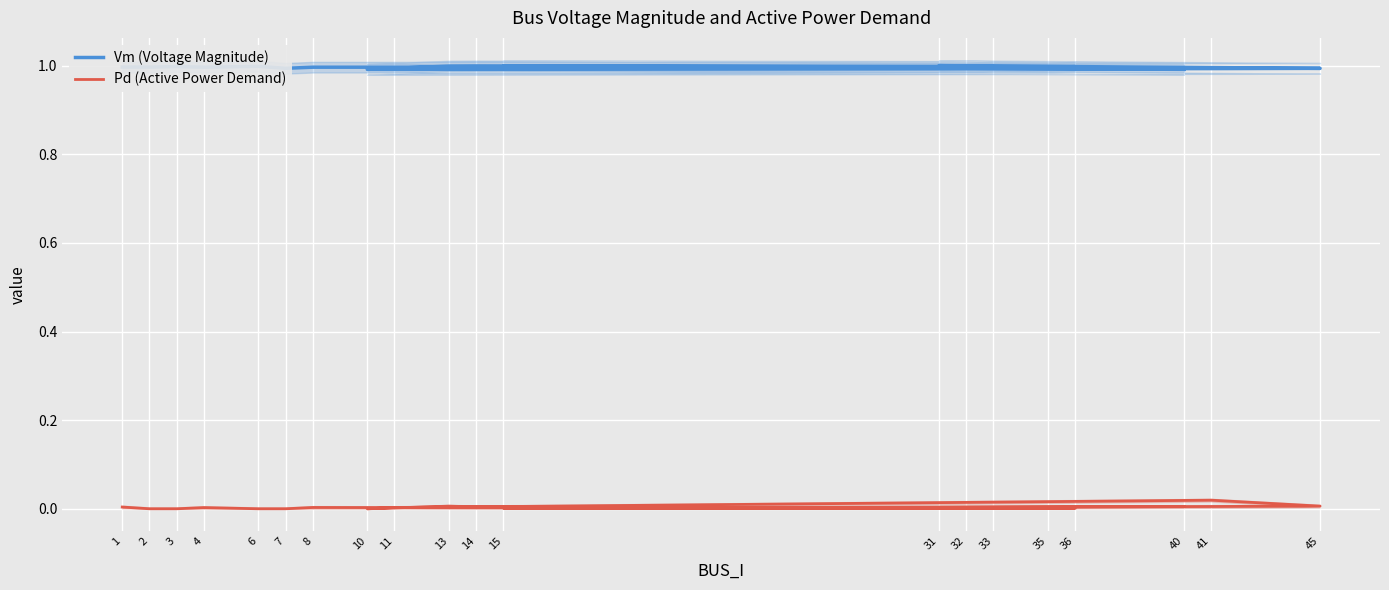

Which series has the largest total across all categories?

Vm (Voltage Magnitude)